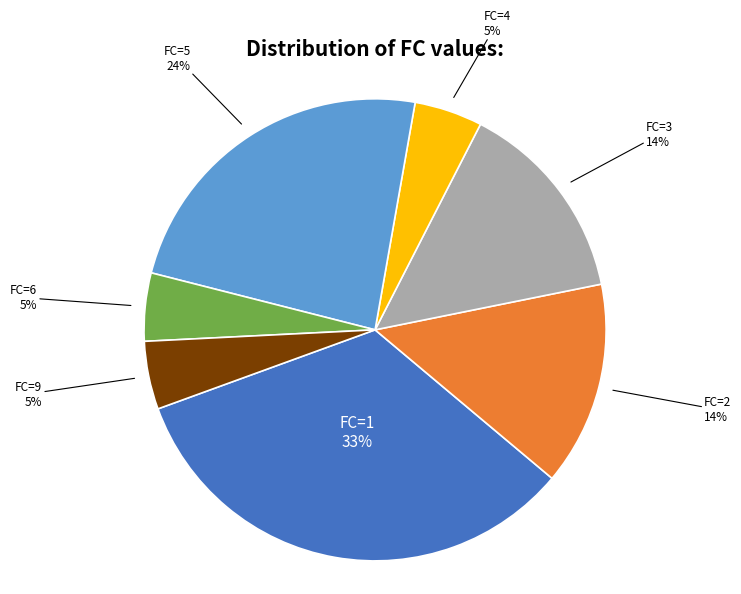

What is the ratio of the value at FC=9 to the value at FC=4?

1.0